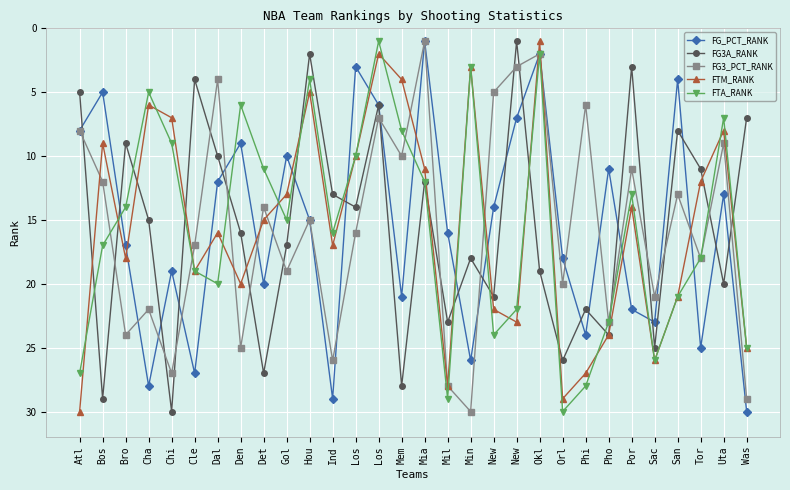

Reading left to right, extract all data points from this chart.

FG_PCT_RANK: 8	5	17	28	19	27	12	9	20	10	15	29	3	6	21	1	16	26	14	7	2	18	24	11	22	23	4	25	13	30
FG3A_RANK: 5	29	9	15	30	4	10	16	27	17	2	13	14	6	28	12	23	18	21	1	19	26	22	24	3	25	8	11	20	7
FG3_PCT_RANK: 8	12	24	22	27	17	4	25	14	19	15	26	16	7	10	1	28	30	5	3	2	20	6	23	11	21	13	18	9	29
FTM_RANK: 30	9	18	6	7	19	16	20	15	13	5	17	10	2	4	11	28	3	22	23	1	29	27	24	14	26	21	12	8	25
FTA_RANK: 27	17	14	5	9	19	20	6	11	15	4	16	10	1	8	12	29	3	24	22	2	30	28	23	13	26	21	18	7	25